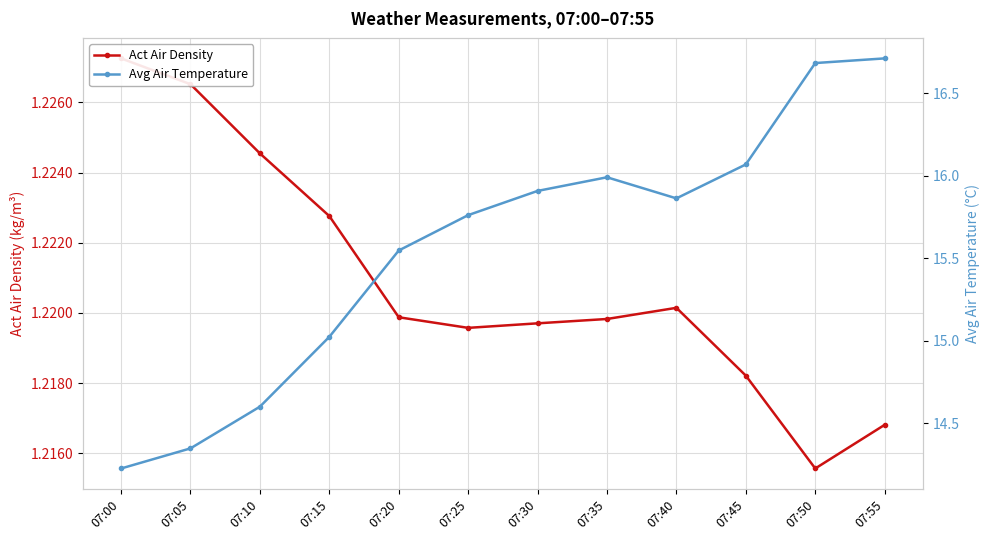

List the series in order of their overall mean, highest first.

Avg Air Temperature, Act Air Density